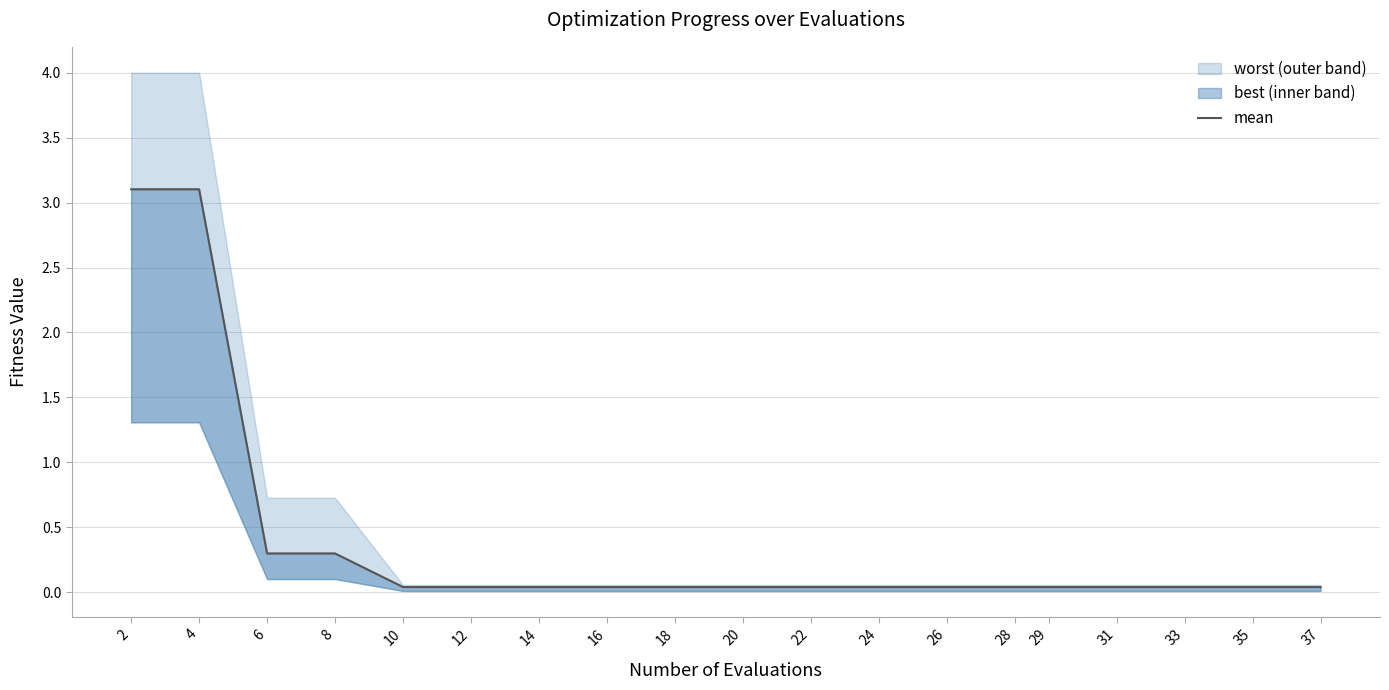

Is it true that the value at 4 is 1.2?

False